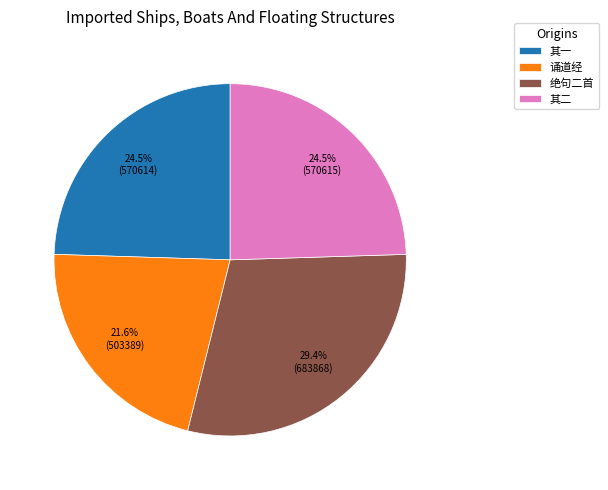

Which slice is the smallest?

诵道经